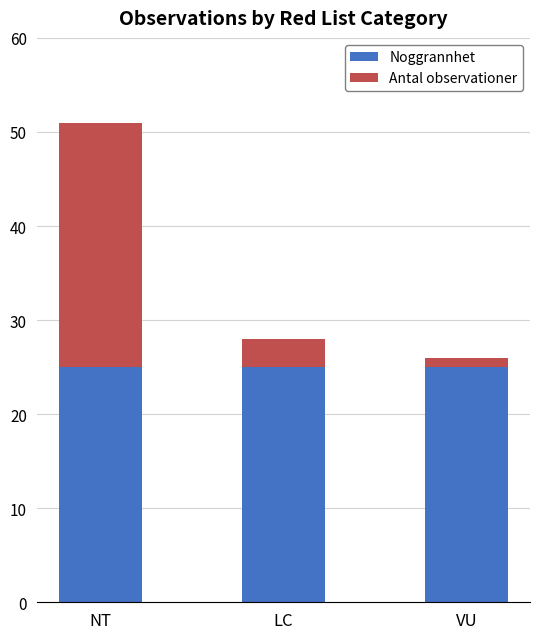

What is the average value of the Noggrannhet series?

25